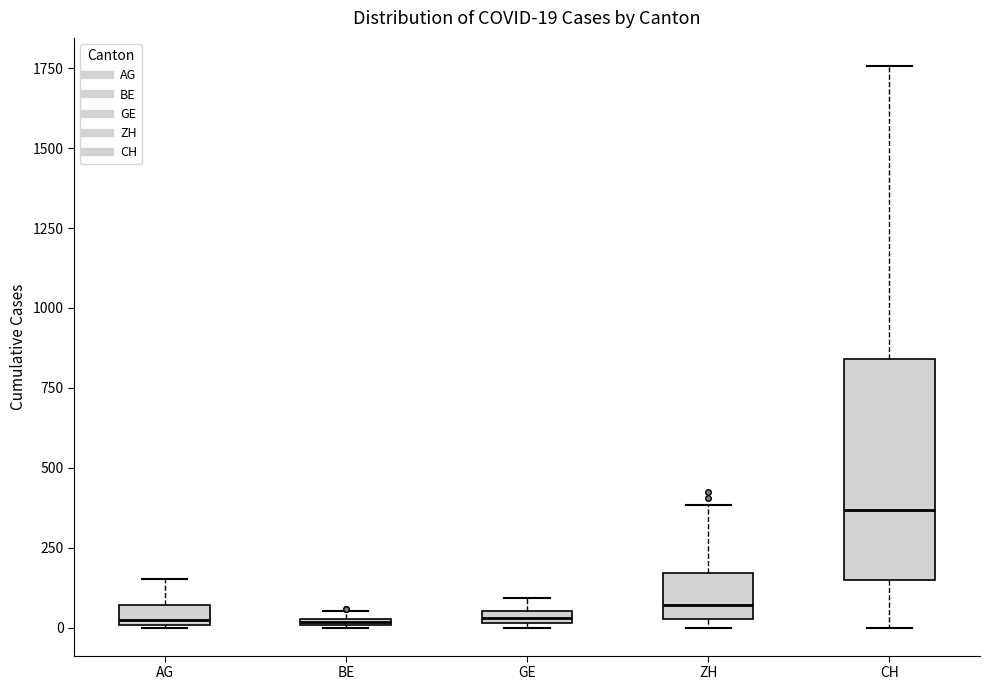

Which box's median line is the highest?

CH